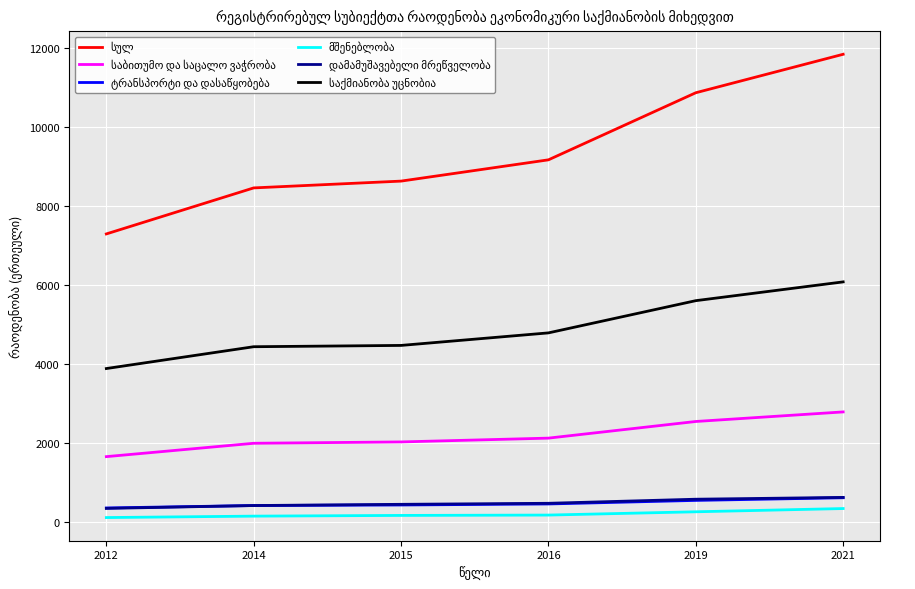

At which category is the sum across all series the highest?

2021